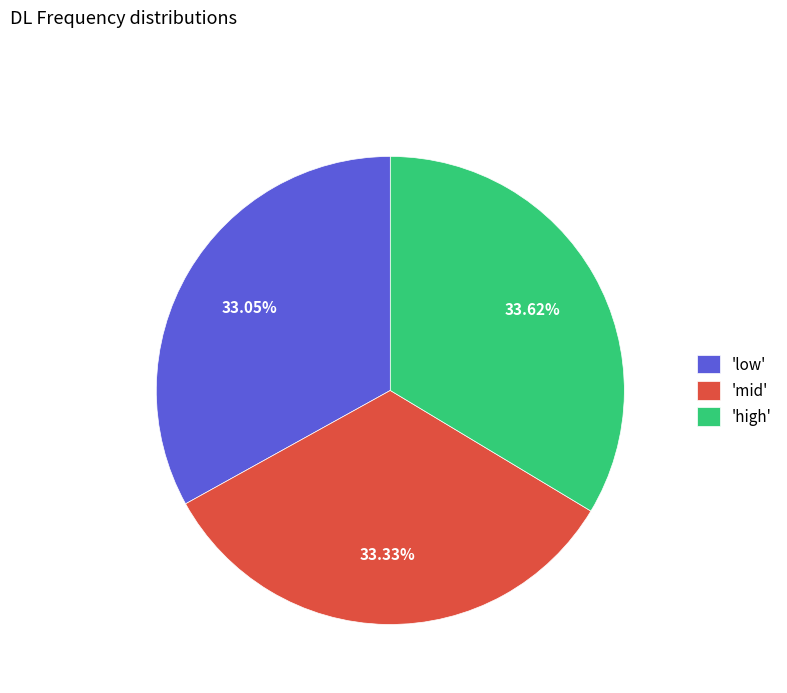

Is the sum of 'high' and 'low' greater than half?

Yes